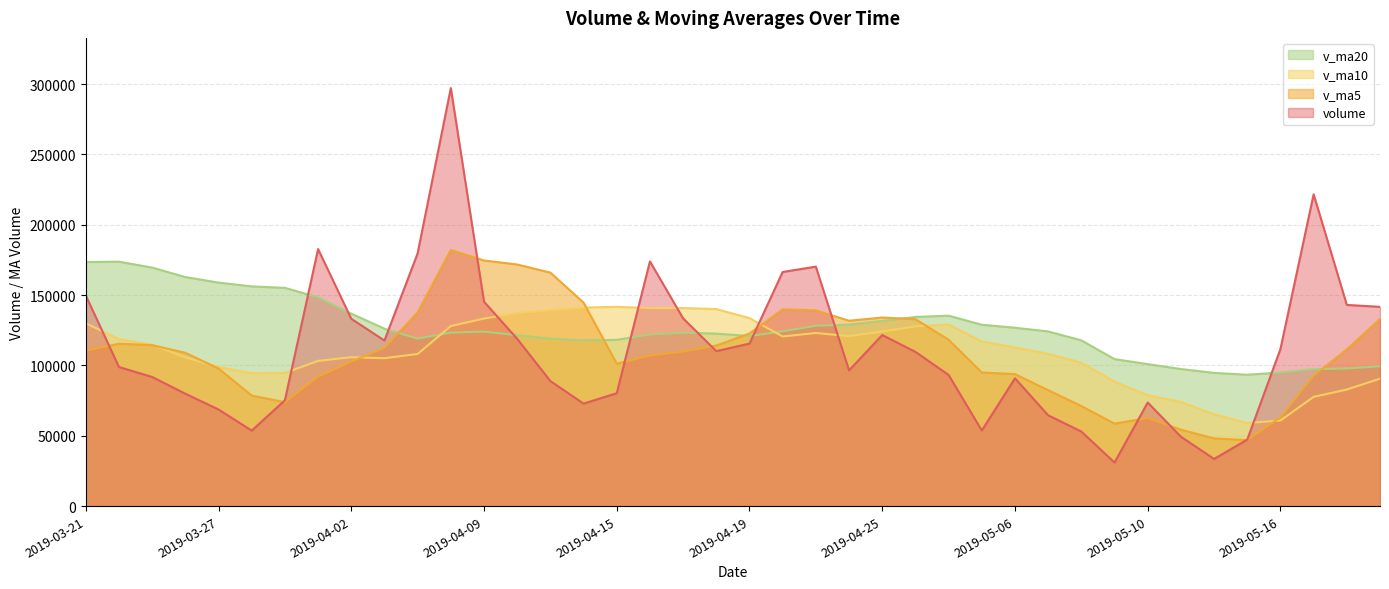

At how many categories does at least one series exceed 288680?

1